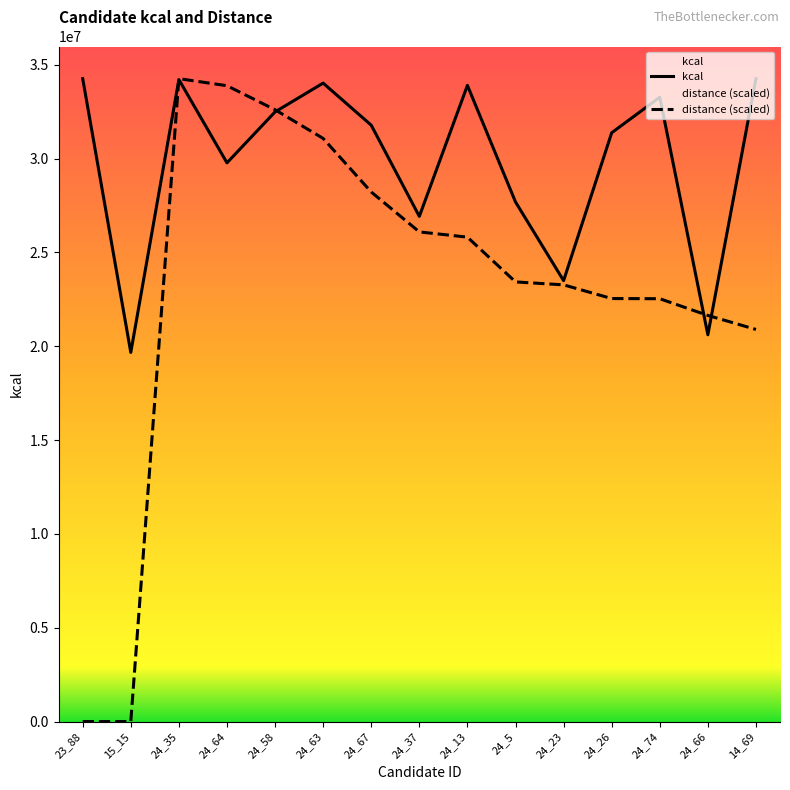

Rank the series at 24_74 from lowest to highest value.

distance (scaled), kcal